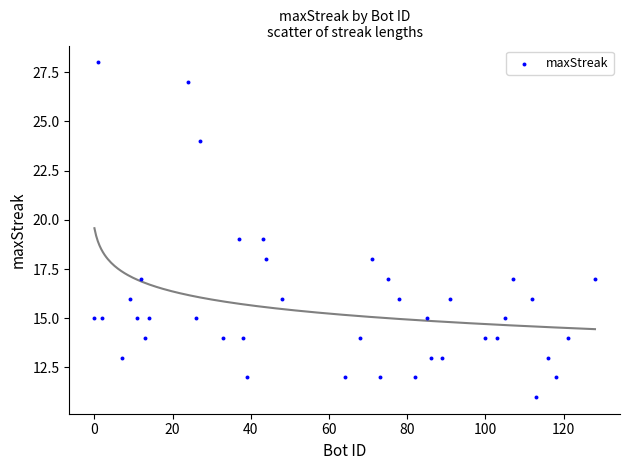

What is the range of X values (max minus min)?

128